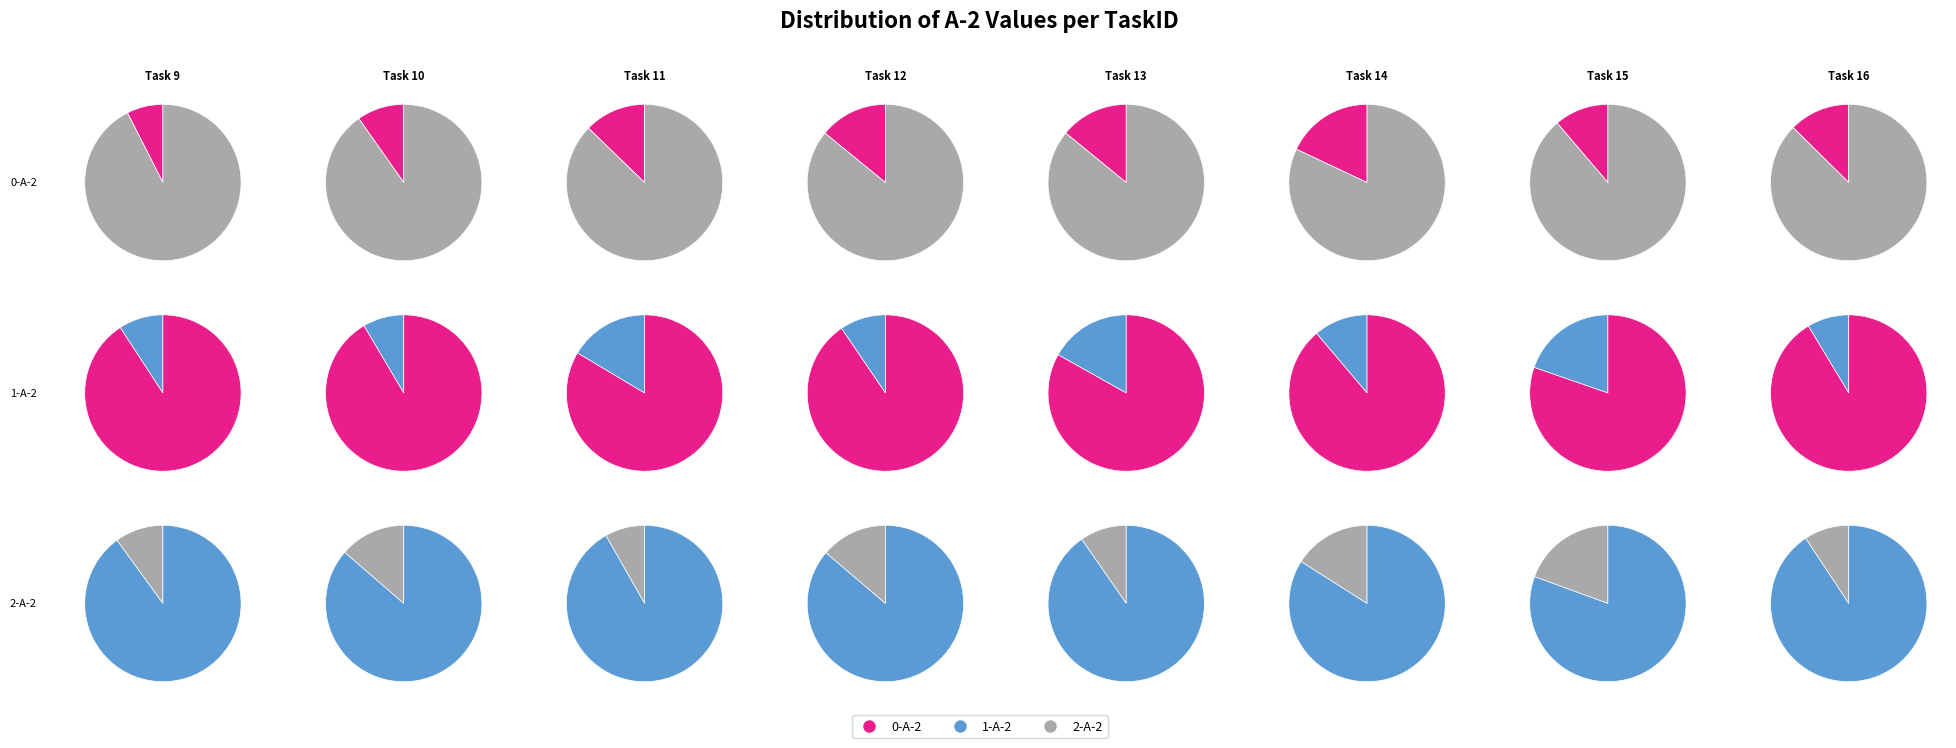

Count the number of slices in the pie.

8